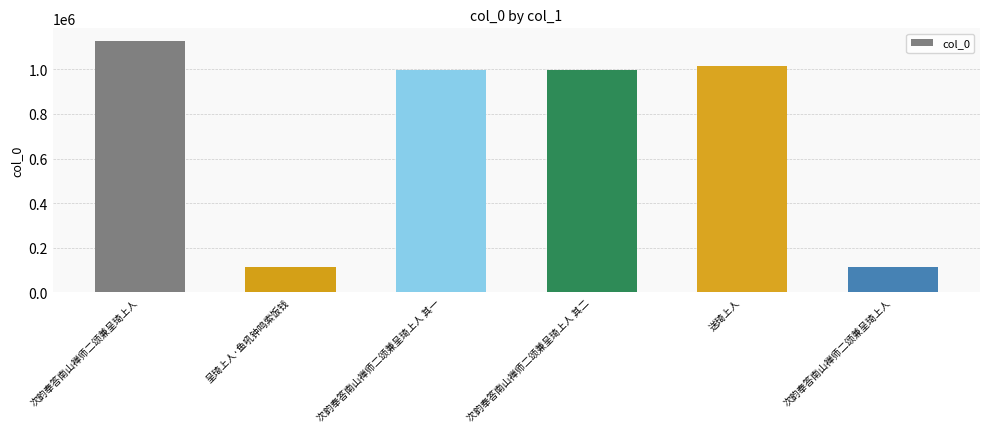

What is the difference between the maximum and minimum values?

1013752